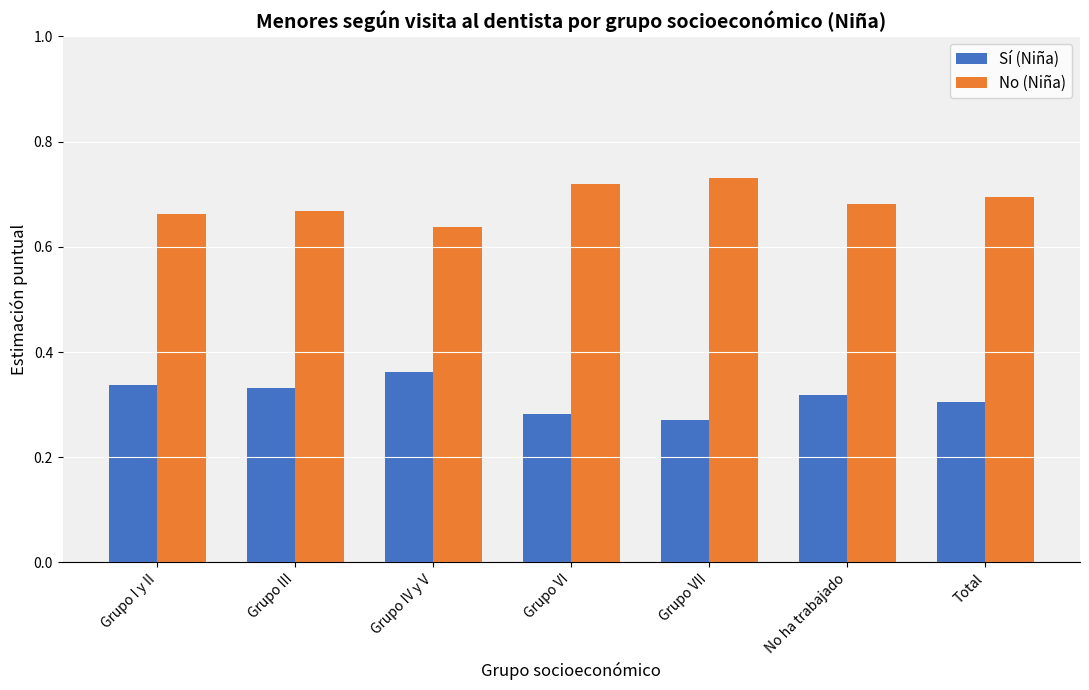

Rank the series by their maximum value, from lowest to highest.

Sí (Niña), No (Niña)